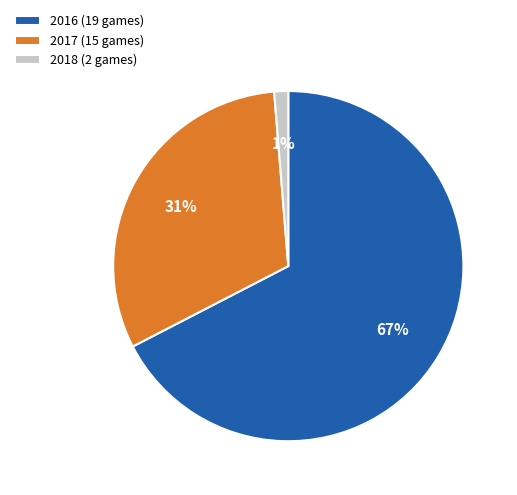

What is the largest slice in the pie chart?

2016 (19 games)